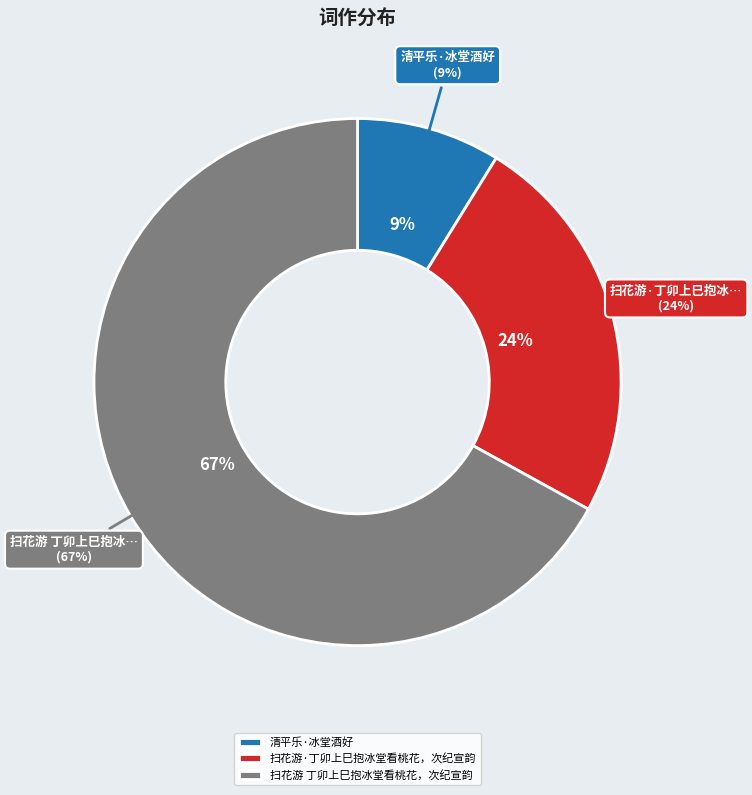

Rank the categories by value from highest to lowest.

扫花游 丁卯上巳抱冰堂看桃花，次纪宣韵, 扫花游·丁卯上巳抱冰堂看桃花，次纪宣韵, 清平乐·冰堂酒好